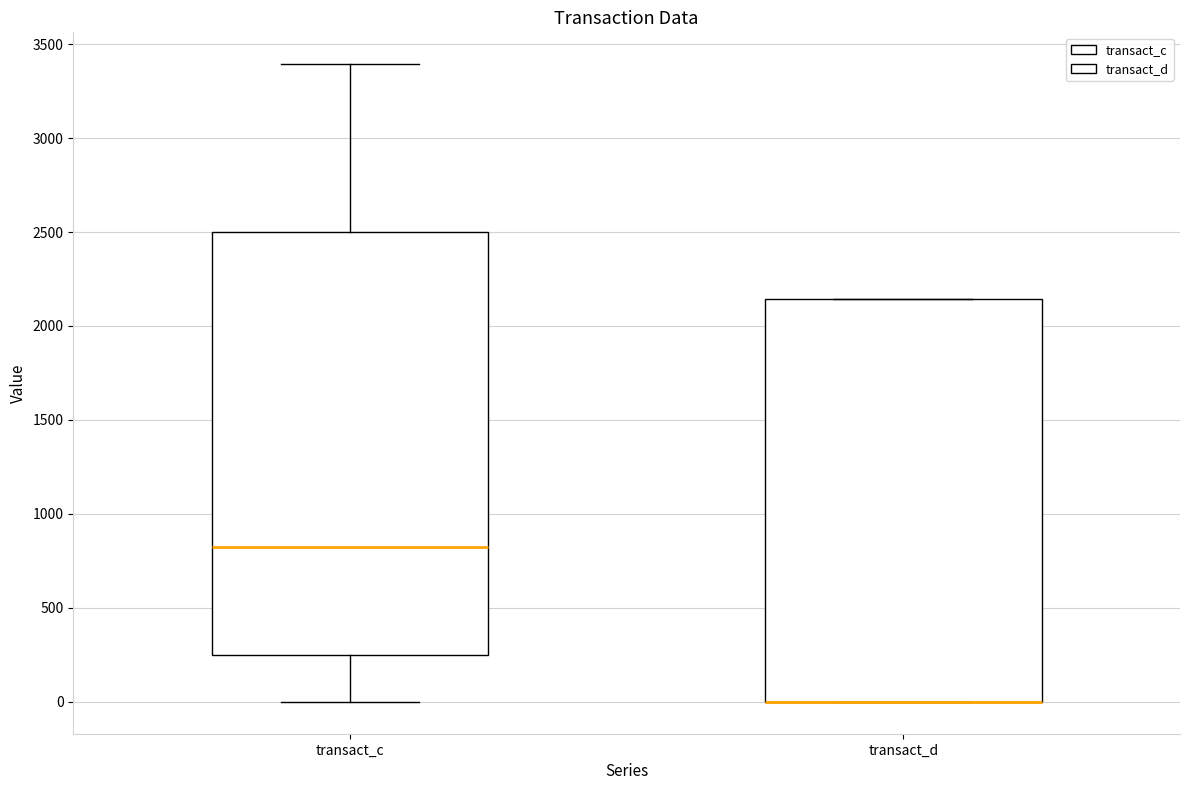

Where is the lower edge of the box for transact_d on the y-axis? The values are not printed on the chart, so give them approximately, as read against the axis.

0